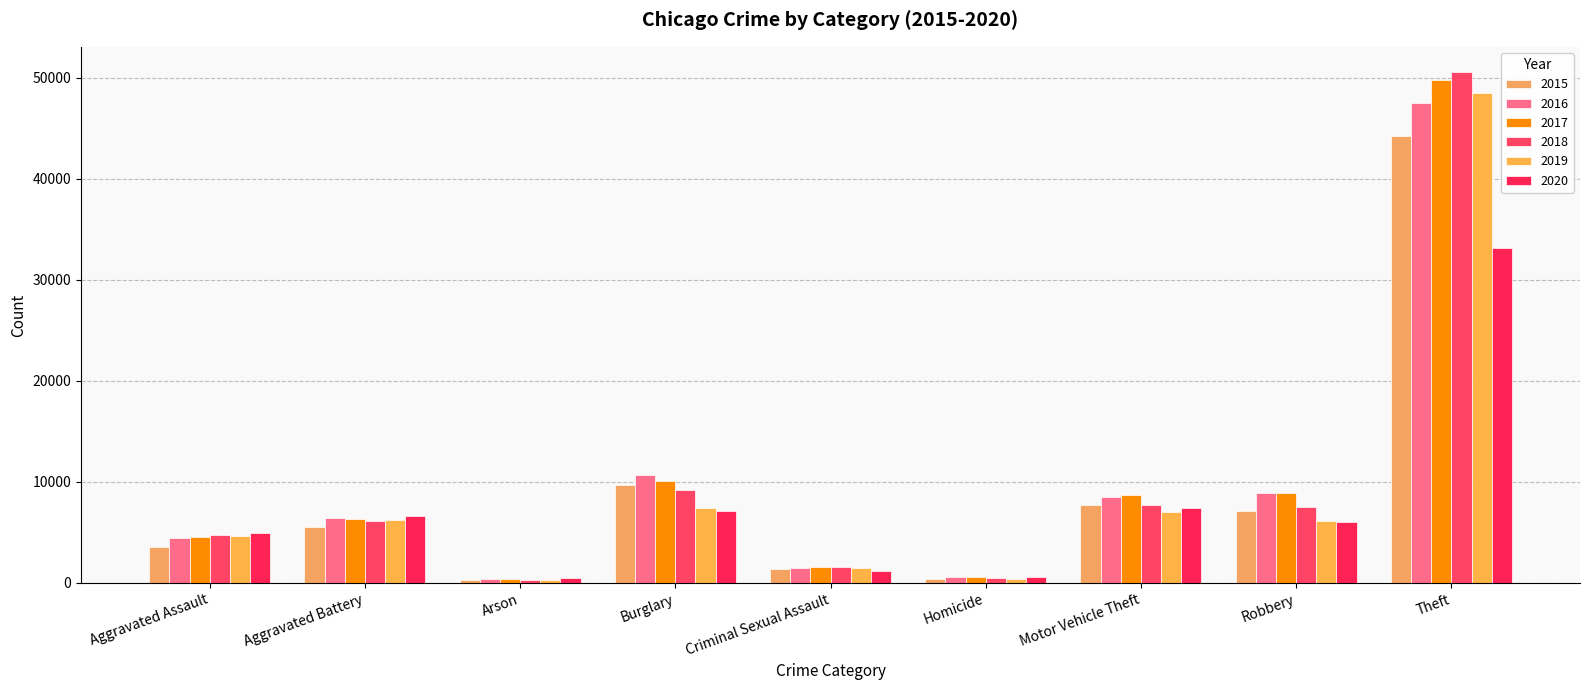

Reading left to right, transcribe all the data shown in this chart.

2015: 3510	5528	338	9671	1335	402	7719	7160	44264
2016: 4466	6455	407	10712	1470	584	8492	8923	47530
2017: 4598	6302	362	10092	1535	556	8719	8892	49753
2018: 4767	6156	291	9162	1543	466	7714	7484	50537
2019: 4614	6195	285	7465	1492	404	7017	6099	48511
2020: 4930	6642	464	7148	1152	623	7450	6007	33170